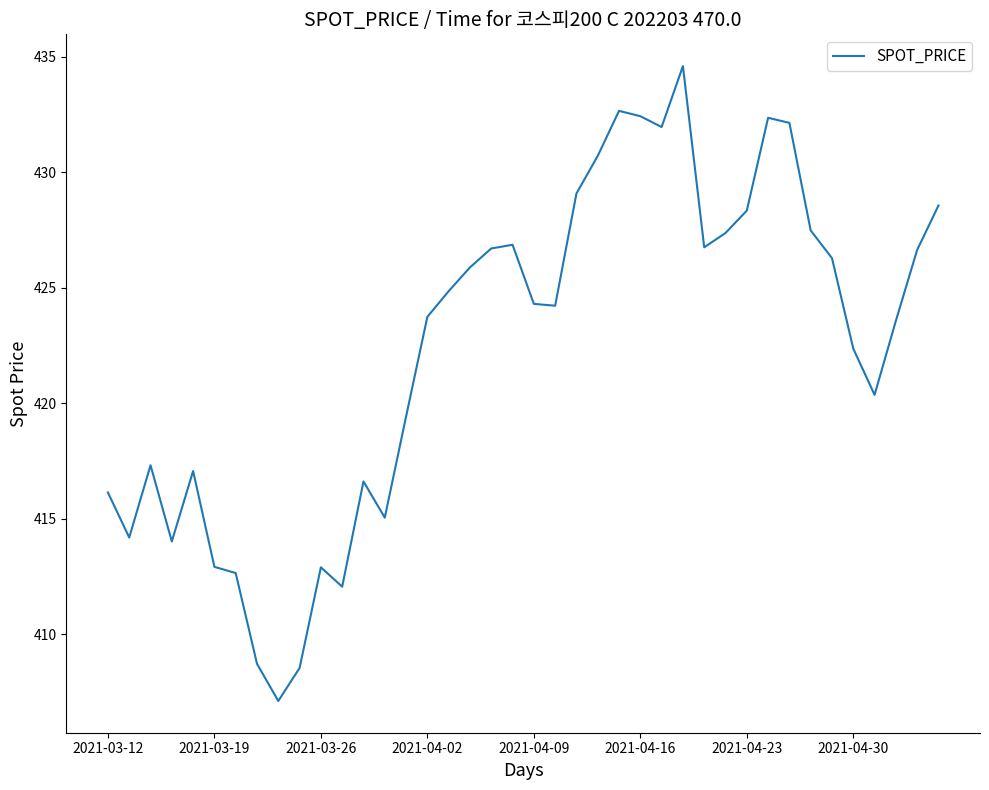

What is the greatest value displayed?

434.6